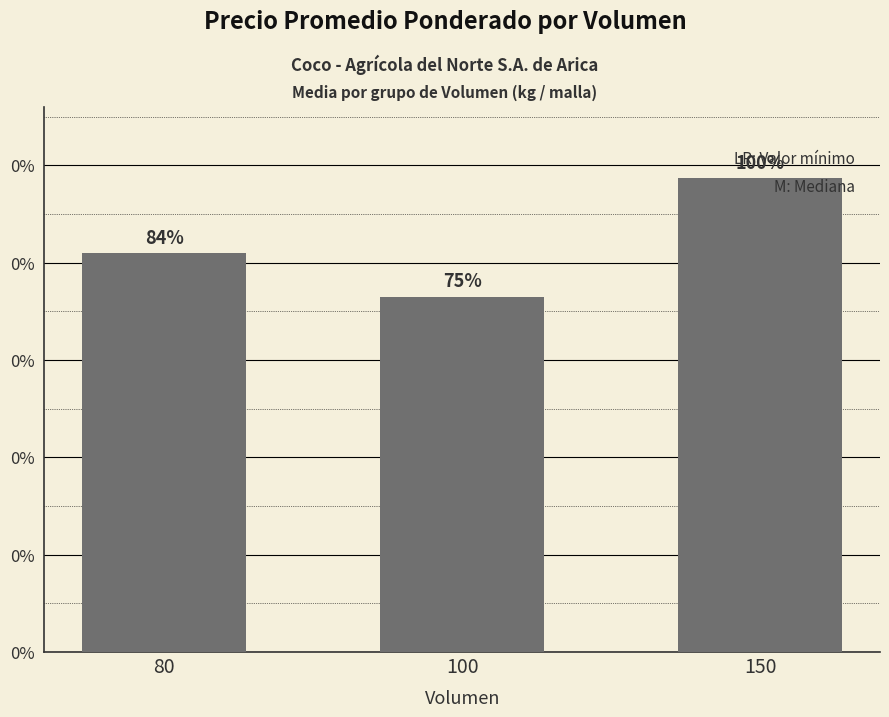

At which category does the chart reach its peak across all series?

150